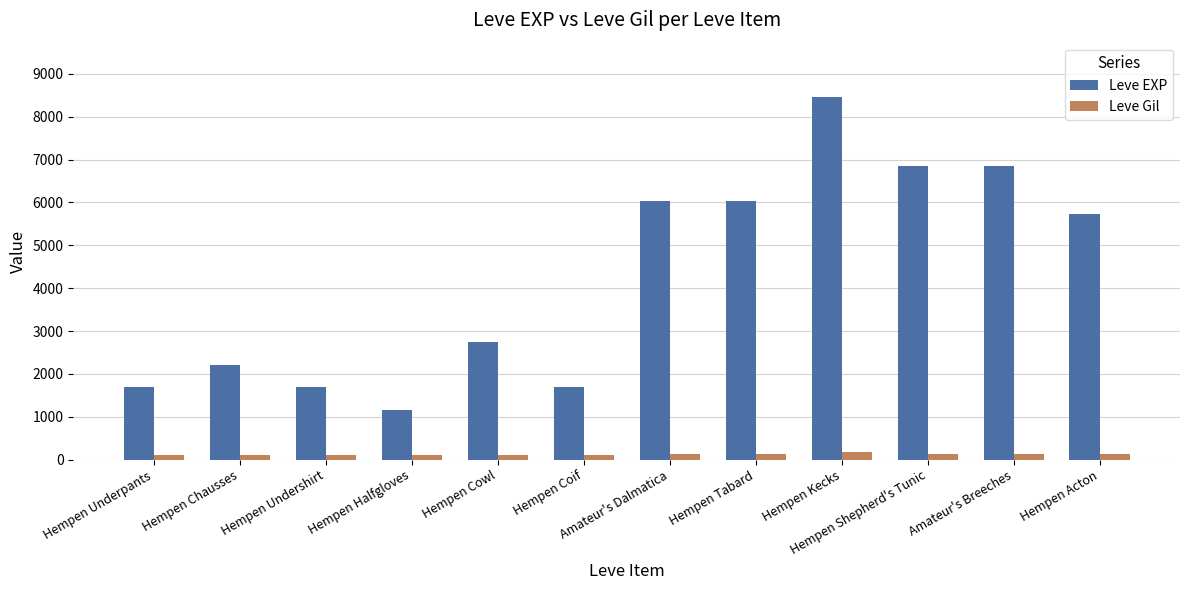

Does the chart contain any negative values?

No